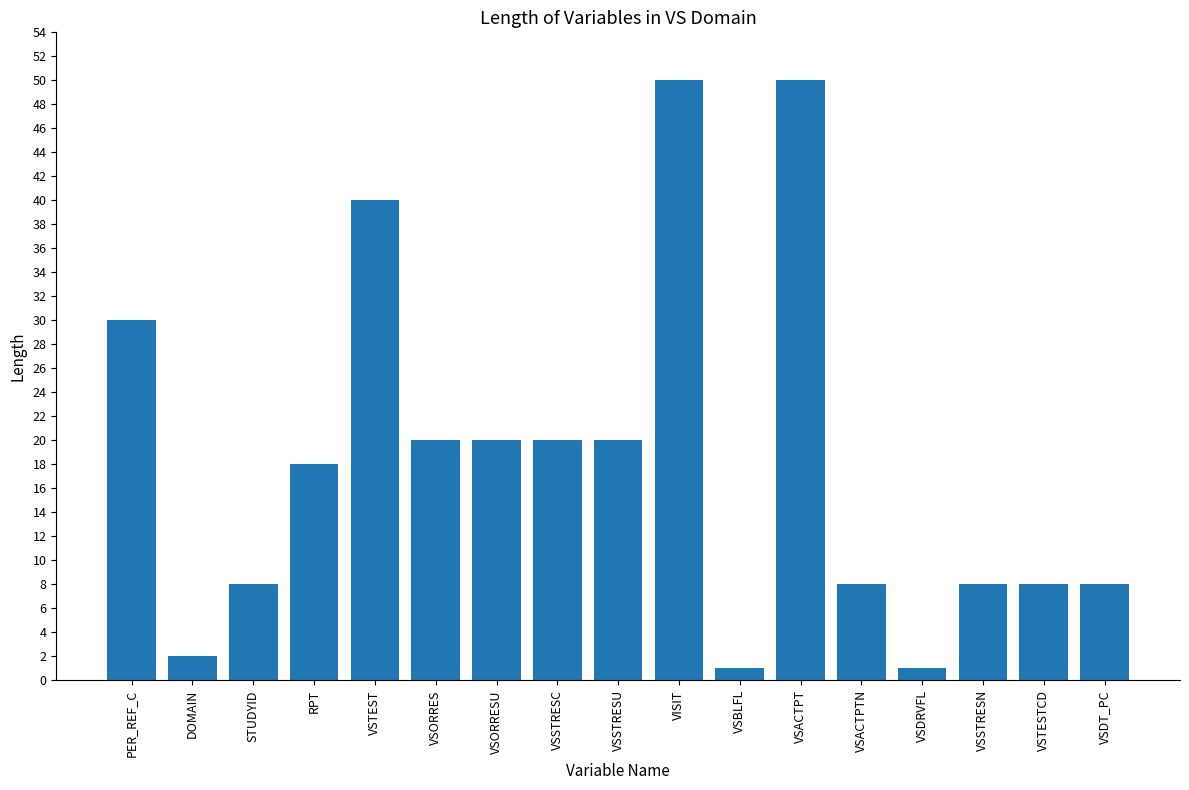

What value does the data have at VSTEST?

40